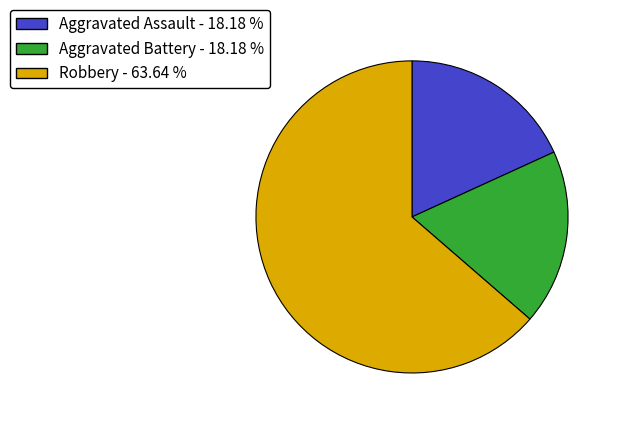

Which slice represents more than half of the pie?

Robbery